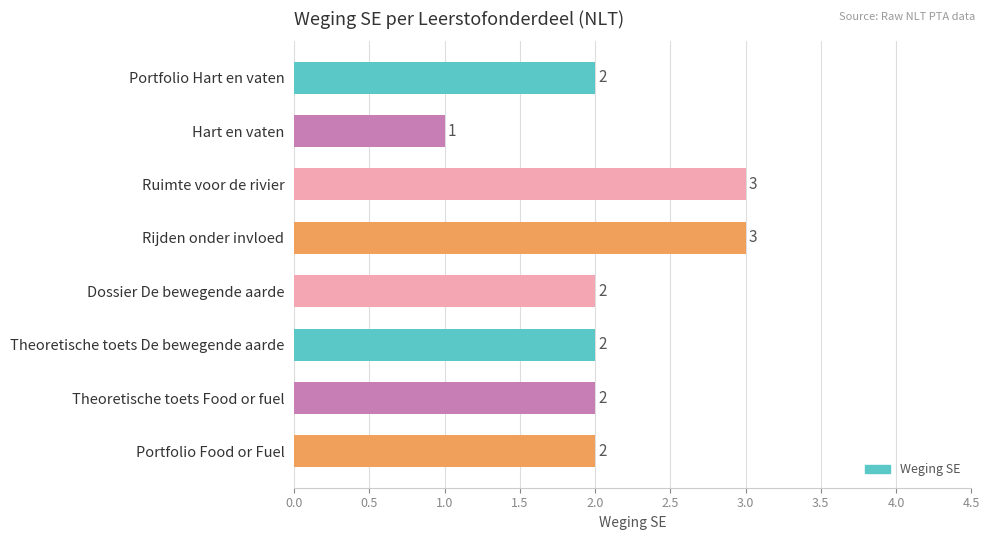

The chart shows a value of 2 at Theoretische toets De bewegende aarde. True or false?

True